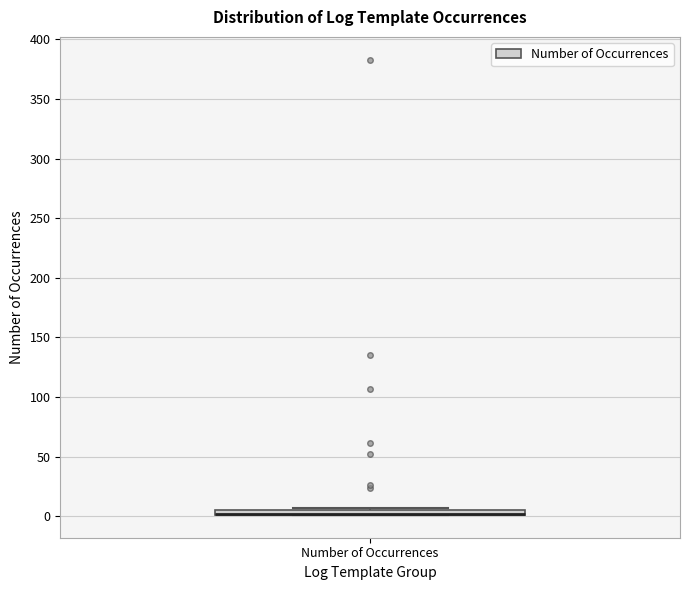

Where is the upper edge of the box for Number of Occurrences on the y-axis? The values are not printed on the chart, so give them approximately, as read against the axis.

5